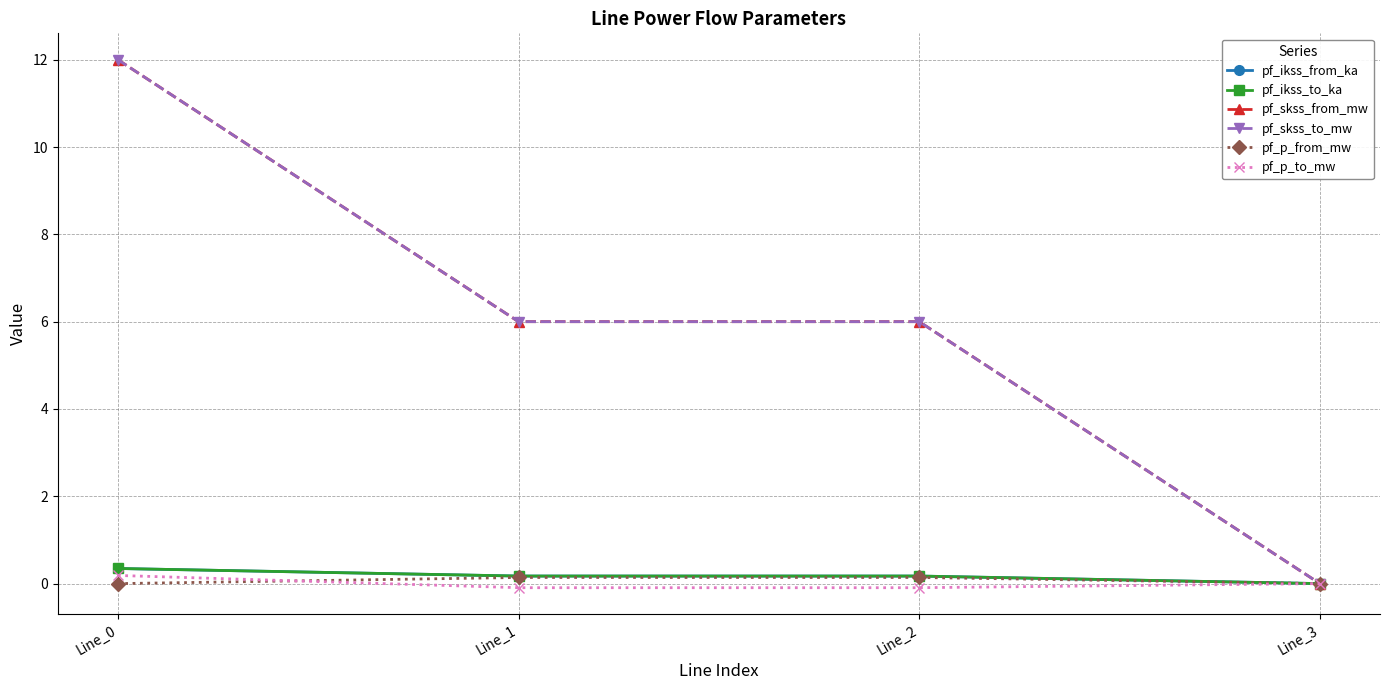

Reading right to left, transcribe all the data shown in this chart.

pf_ikss_from_ka: Line_3=0.0	Line_2=0.2	Line_1=0.2	Line_0=0.3
pf_ikss_to_ka: Line_3=0.0	Line_2=0.2	Line_1=0.2	Line_0=0.3
pf_skss_from_mw: Line_3=0.0	Line_2=6.0	Line_1=6.0	Line_0=12.0
pf_skss_to_mw: Line_3=0.0	Line_2=6.0	Line_1=6.0	Line_0=12.0
pf_p_from_mw: Line_3=0.0	Line_2=0.1	Line_1=0.1	Line_0=-0.0
pf_p_to_mw: Line_3=0.0	Line_2=-0.1	Line_1=-0.1	Line_0=0.2